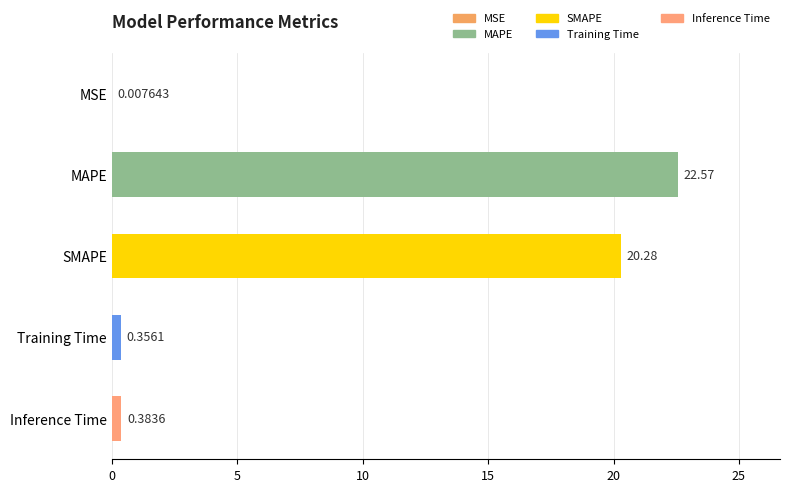

Which has a higher value, Inference Time or MSE?

Inference Time